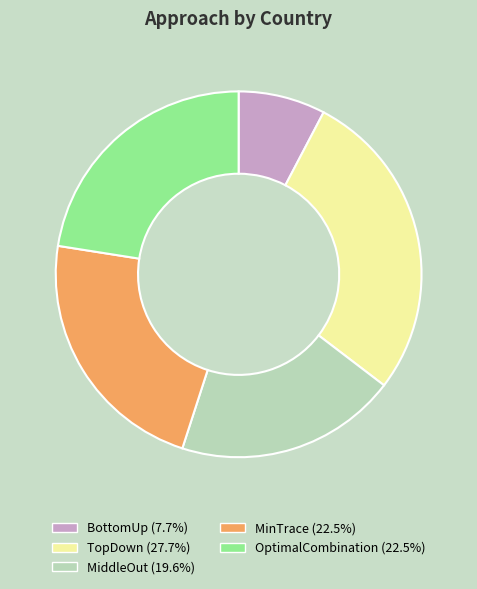

The TopDown slice represents 16% of the pie. True or false?

False